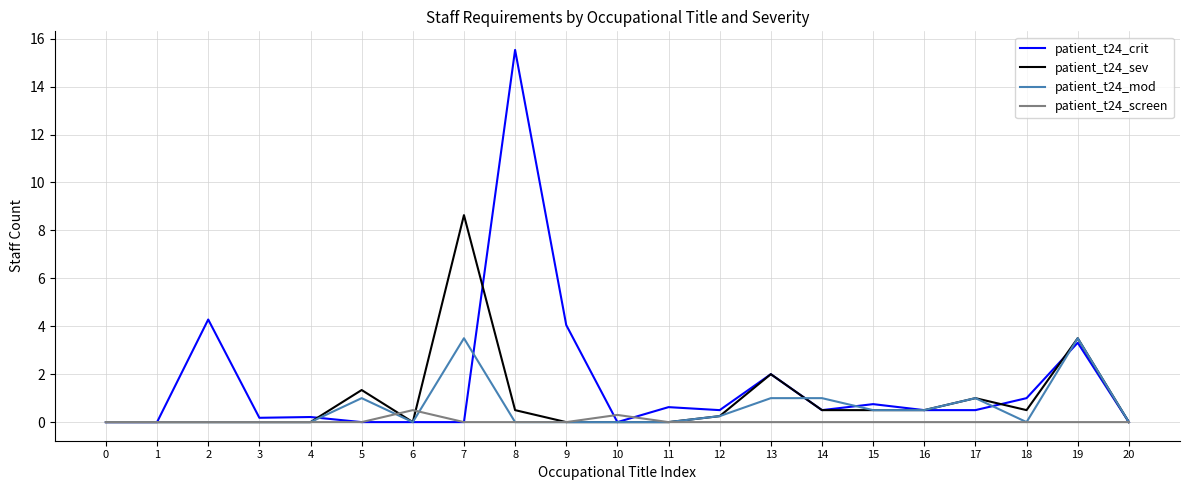

What is the spread (max minus min) of values at 11?

0.6